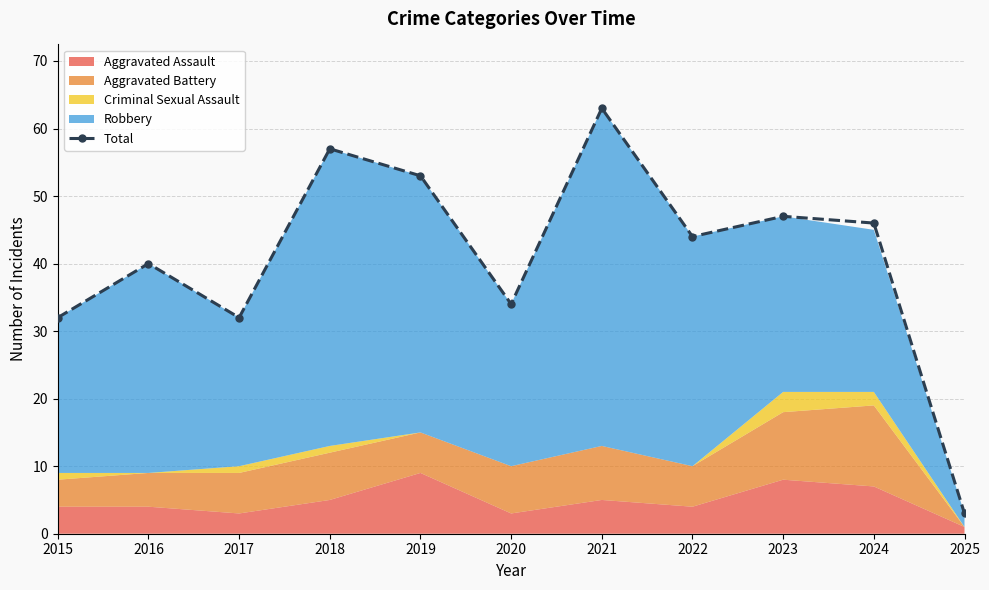

True or false: the data shows 57 at 2018.

True